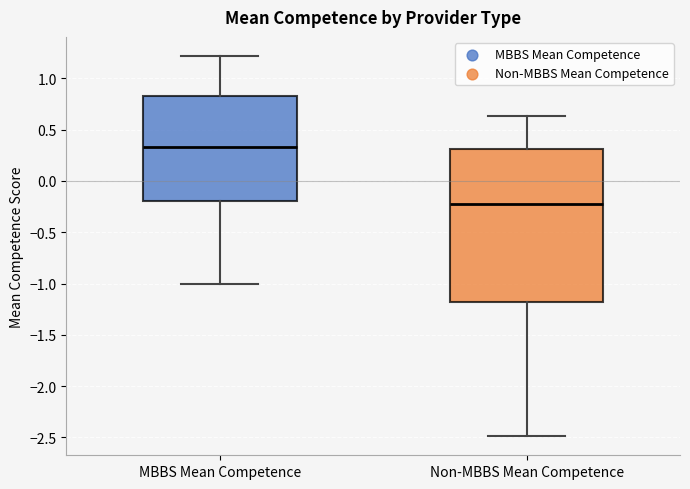

Where does the median line of the box for Non-MBBS Mean Competence sit on the y-axis? The values are not printed on the chart, so give them approximately, as read against the axis.

-0.20